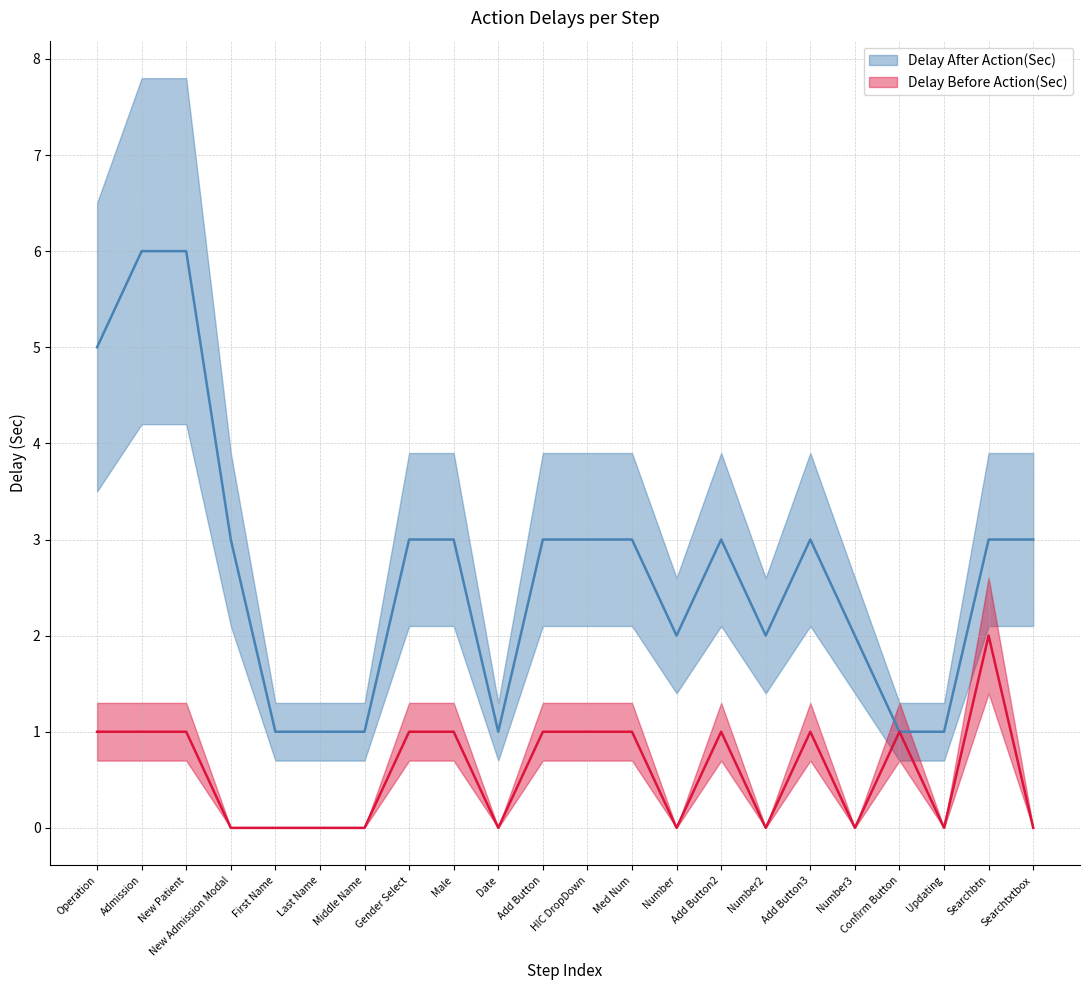

How many lines are shown in the chart?

2